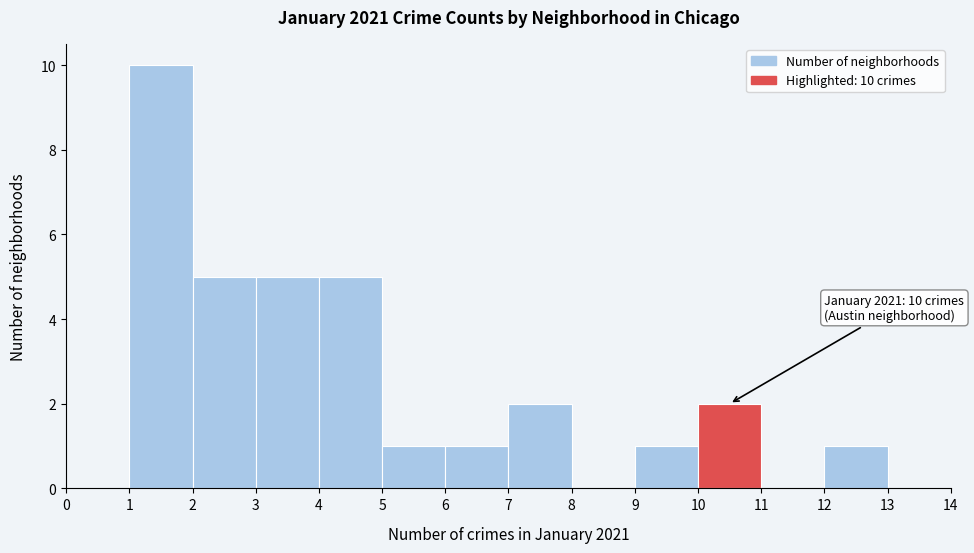

Which range on the x-axis has the tallest bar?

1 to 2